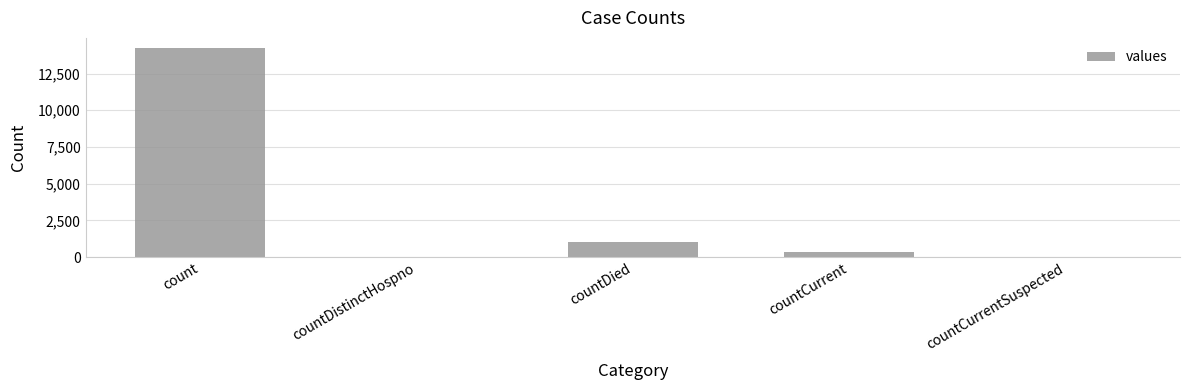

What is the greatest value displayed?

14214